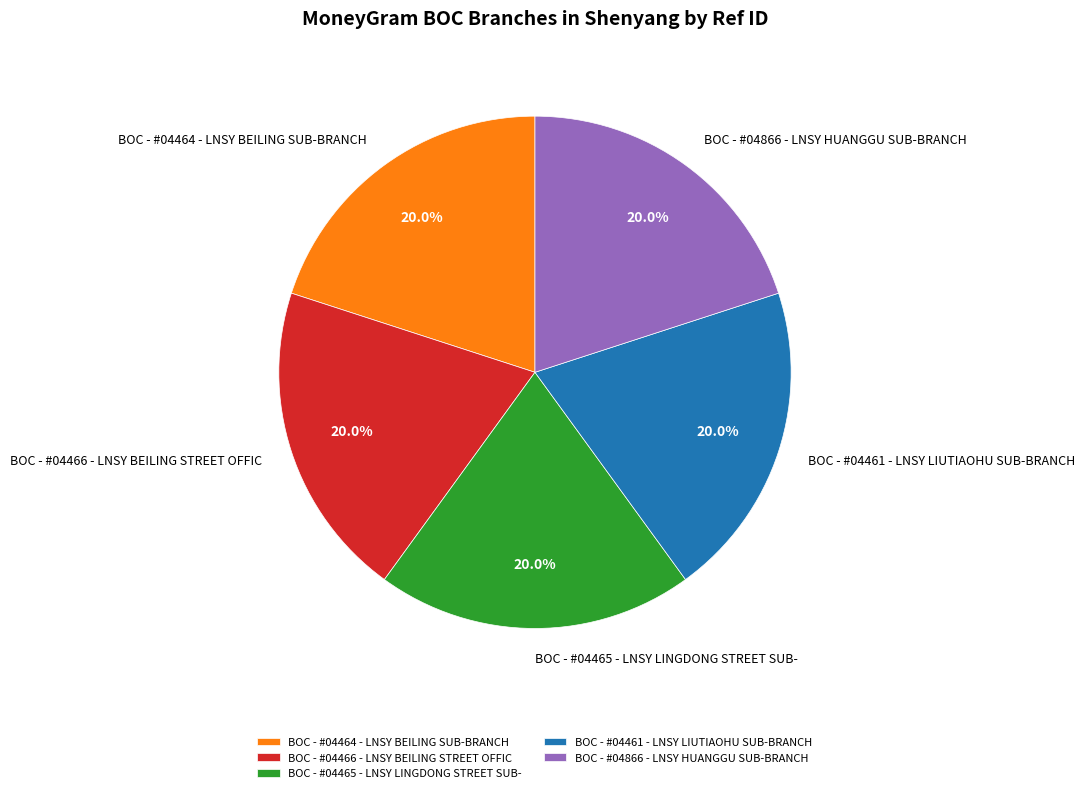

Approximately how many times larger is the value at BOC - #04461 - LNSY LIUTIAOHU SUB-BRANCH compared to BOC - #04866 - LNSY HUANGGU SUB-BRANCH?

1.0